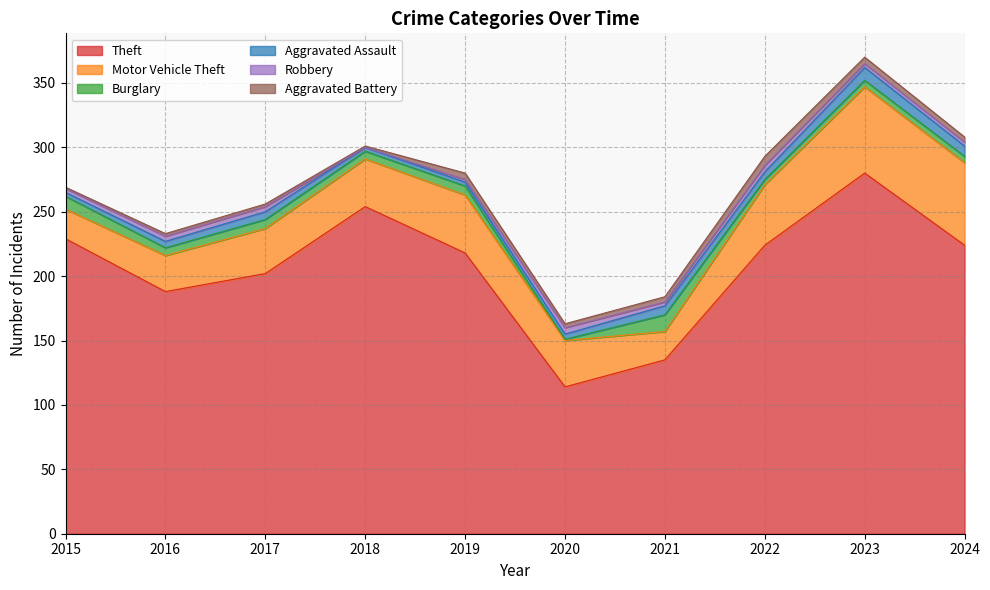

Where is the first local minimum for Motor Vehicle Theft?

2021